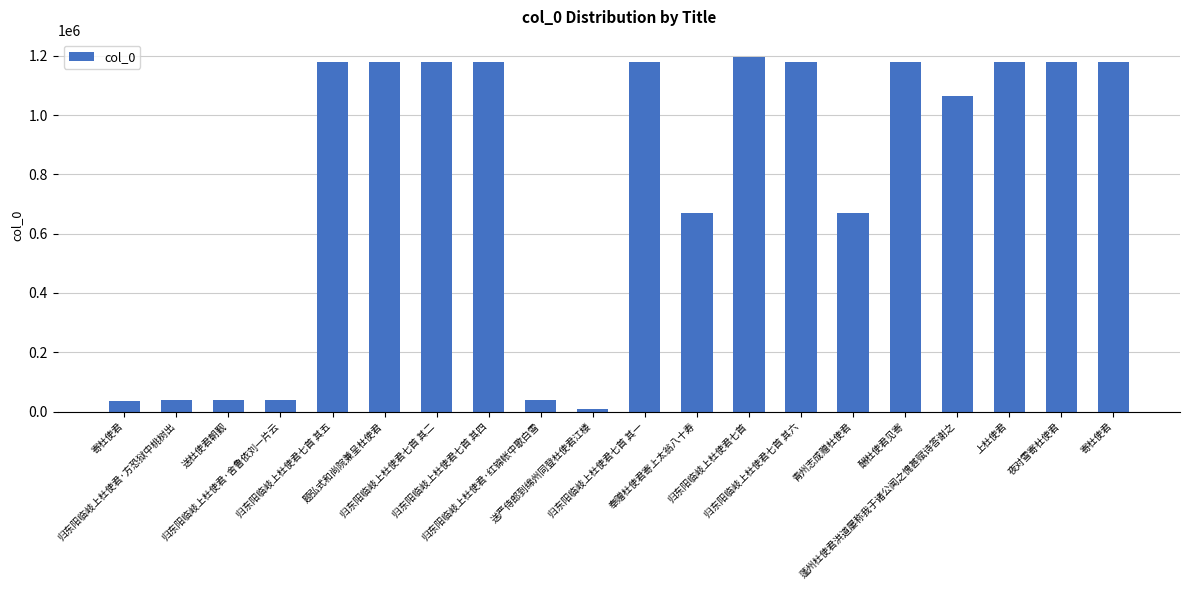

What is the label of the 4th bar from the left?

归东阳临岐上杜使君·舍鲁依刘一片云